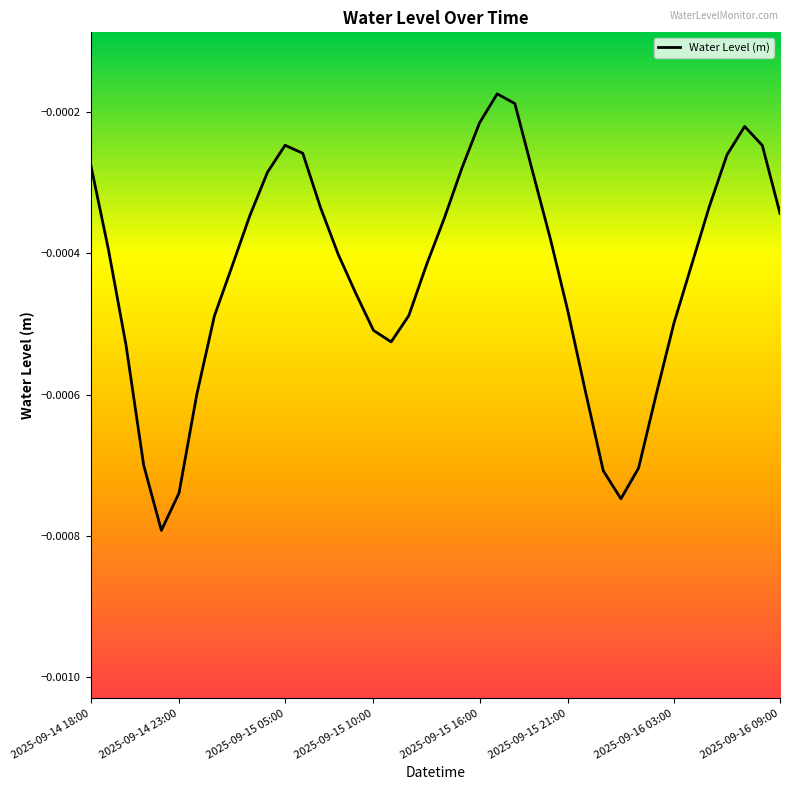

Rank the categories by value from lowest to highest.

2025-09-15 16:00, 30, 2025-09-15 21:00, 29, 31, 2025-09-15 10:00, 2025-09-16 03:00, 32, 28, 2025-09-15 05:00, 17, 16, 33, 2025-09-16 09:00, 18, 27, 15, 8, 34, 19, 14, 2025-09-14 23:00, 26, 20, 9, 39, 13, 35, 10, 25, 21, 2025-09-14 18:00, 36, 12, 38, 11, 37, 22, 24, 23